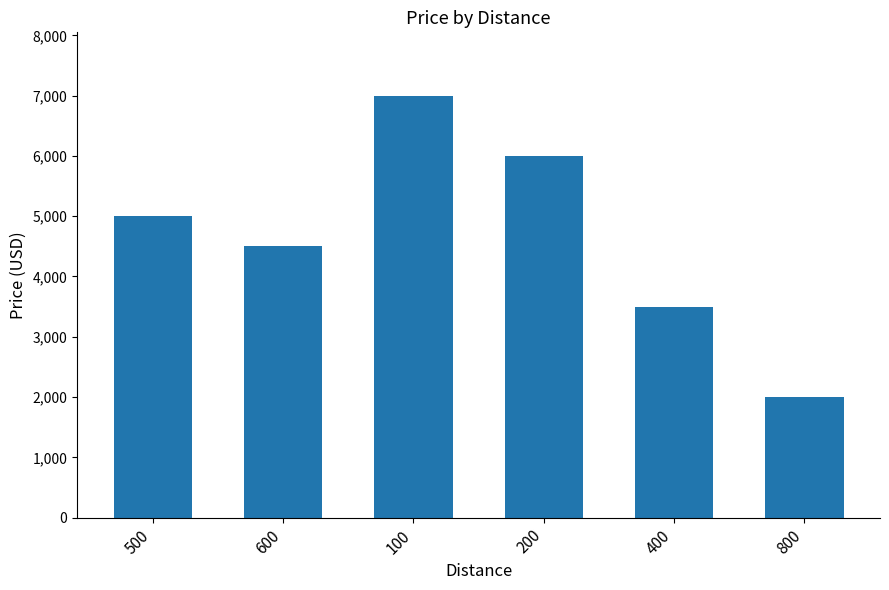

Reading left to right, what are all the values shown in this chart?

500=5000	600=4500	100=7000	200=6000	400=3500	800=2000